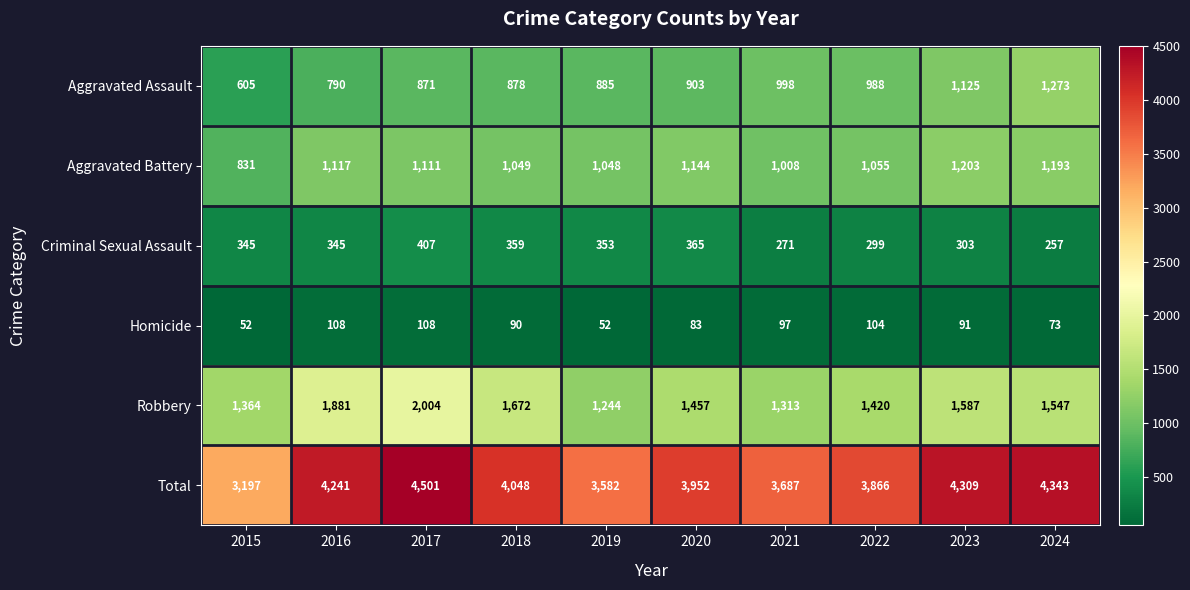

Is the value of Aggravated Battery at 2019 greater than the value of Robbery at 2021?

No